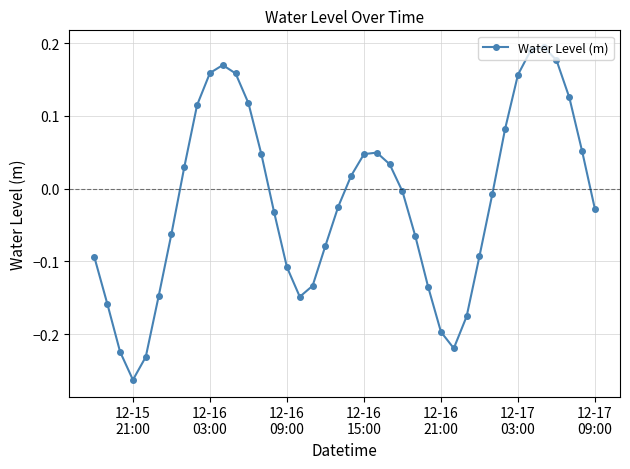

What is the difference between the second highest and minimum values?

0.5